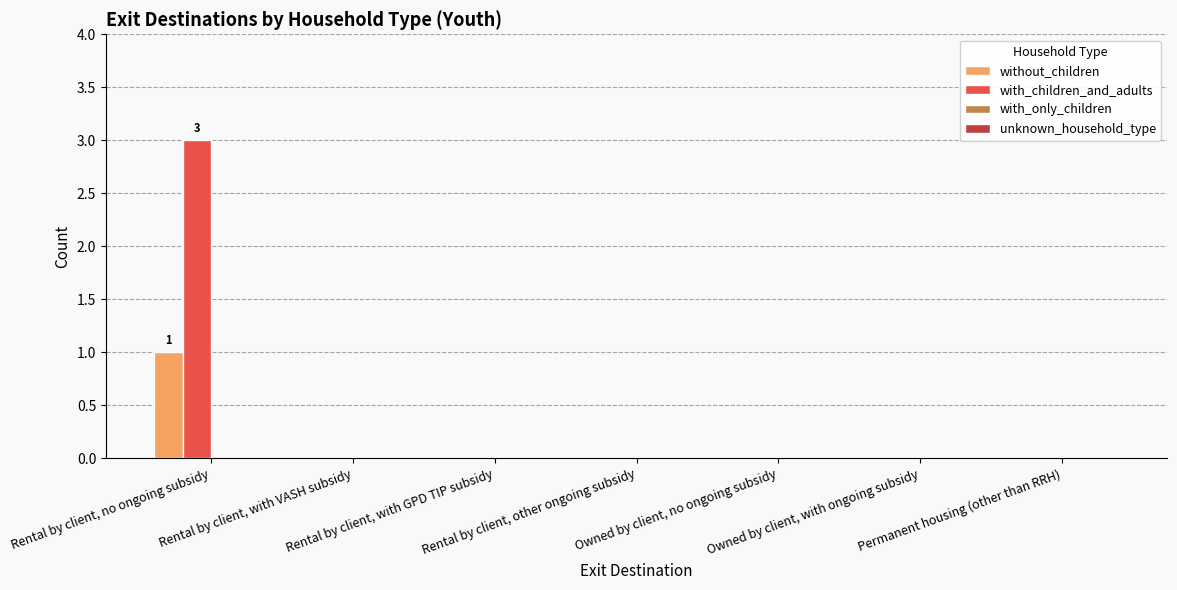

Which series has the largest total across all categories?

with_children_and_adults